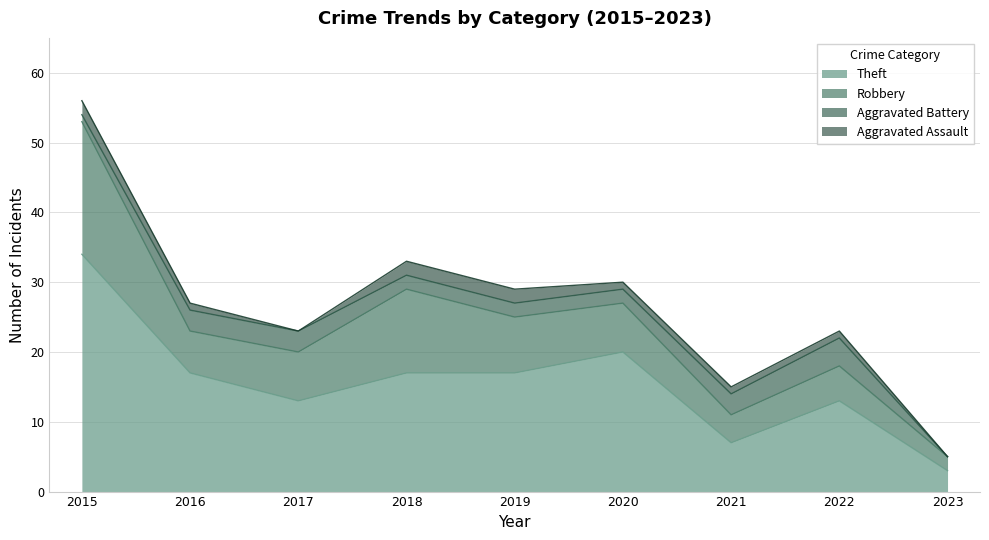

What is the sum of all Theft values?

141